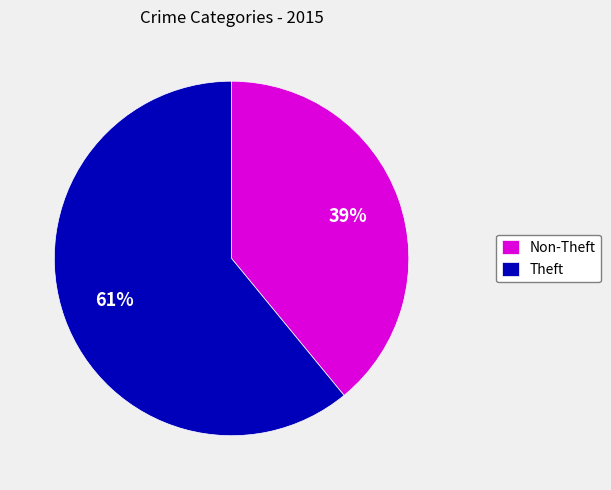

To the nearest percent, what is the average slice percentage?

50%